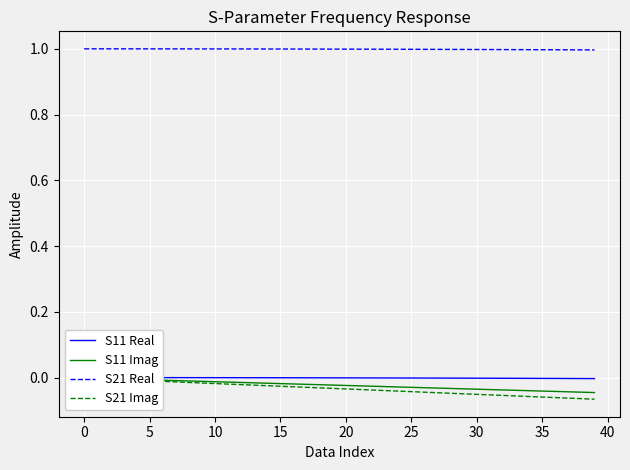

Read the S21 Real value at 40.

1.0